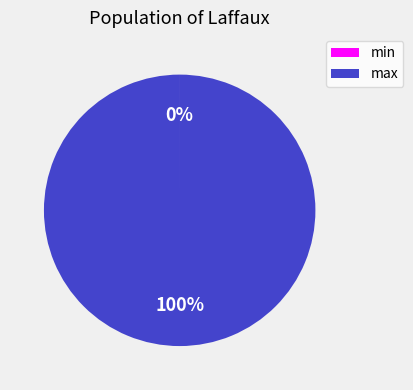

What is the largest slice in the pie chart?

max